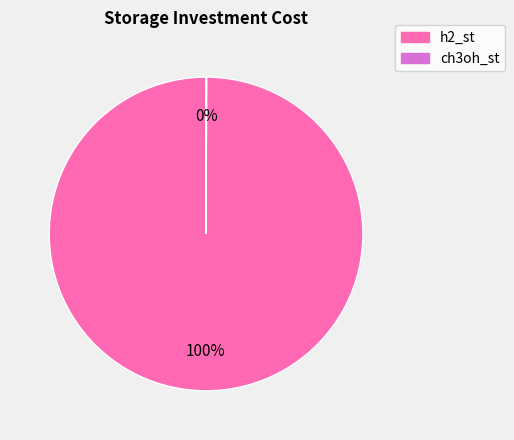

Which category accounts for the majority?

h2_st